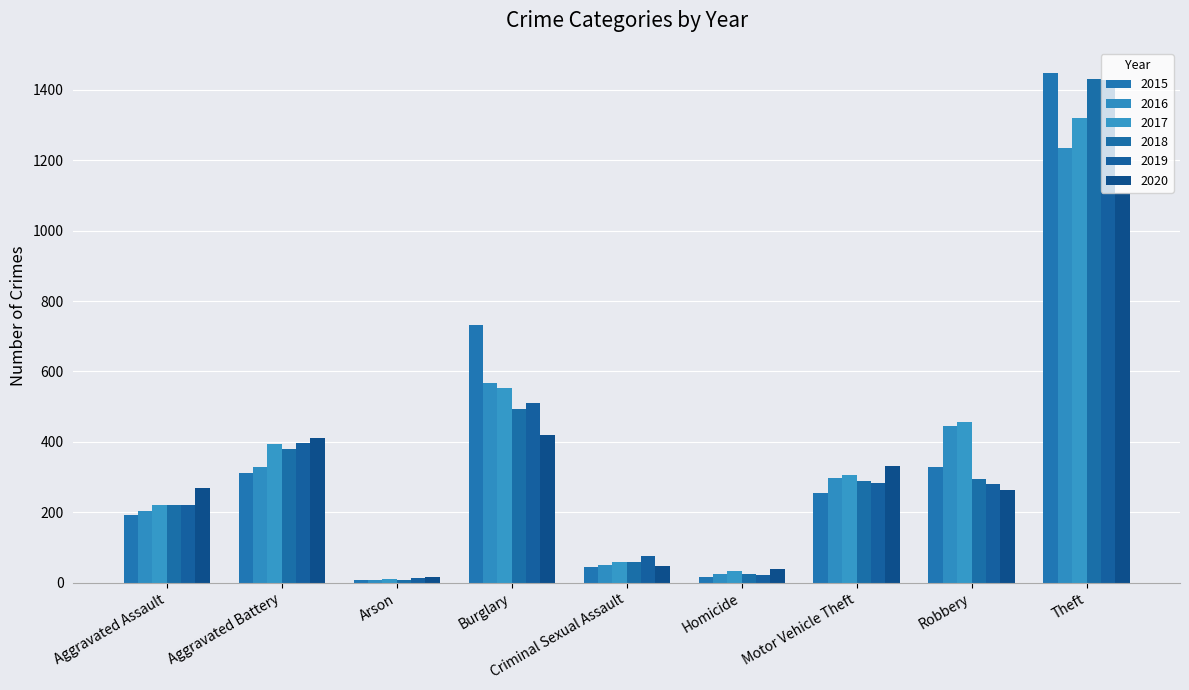

Reading left to right, transcribe all the data shown in this chart.

2015: Aggravated Assault=192	Aggravated Battery=313	Arson=8	Burglary=732	Criminal Sexual Assault=46	Homicide=15	Motor Vehicle Theft=255	Robbery=329	Theft=1447
2016: Aggravated Assault=204	Aggravated Battery=330	Arson=7	Burglary=567	Criminal Sexual Assault=50	Homicide=24	Motor Vehicle Theft=298	Robbery=446	Theft=1235
2017: Aggravated Assault=222	Aggravated Battery=394	Arson=10	Burglary=553	Criminal Sexual Assault=60	Homicide=33	Motor Vehicle Theft=306	Robbery=456	Theft=1320
2018: Aggravated Assault=222	Aggravated Battery=381	Arson=7	Burglary=494	Criminal Sexual Assault=59	Homicide=25	Motor Vehicle Theft=289	Robbery=294	Theft=1430
2019: Aggravated Assault=220	Aggravated Battery=397	Arson=12	Burglary=510	Criminal Sexual Assault=76	Homicide=21	Motor Vehicle Theft=284	Robbery=280	Theft=1428
2020: Aggravated Assault=268	Aggravated Battery=410	Arson=17	Burglary=421	Criminal Sexual Assault=48	Homicide=40	Motor Vehicle Theft=331	Robbery=263	Theft=1107